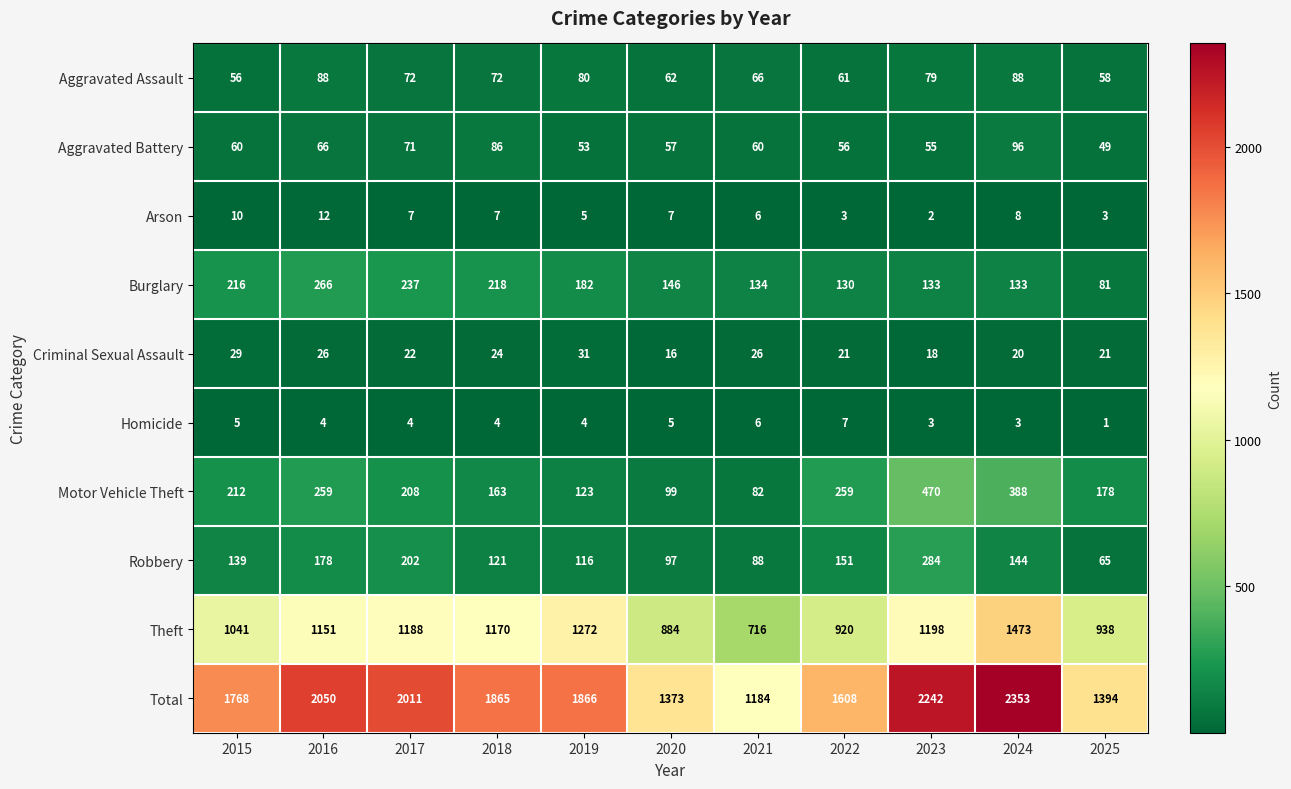

What is the difference between the highest and lowest values at 2021?

1178